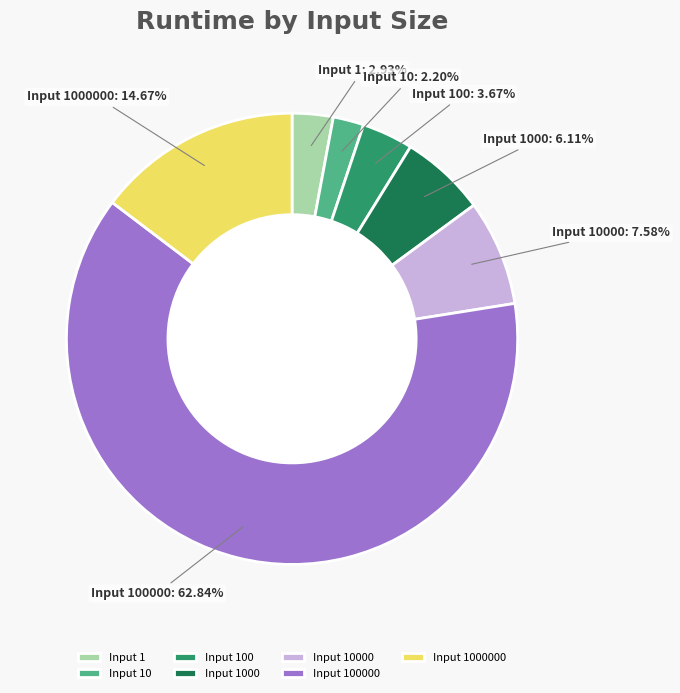

Which category has the smallest portion of the pie?

Input 10